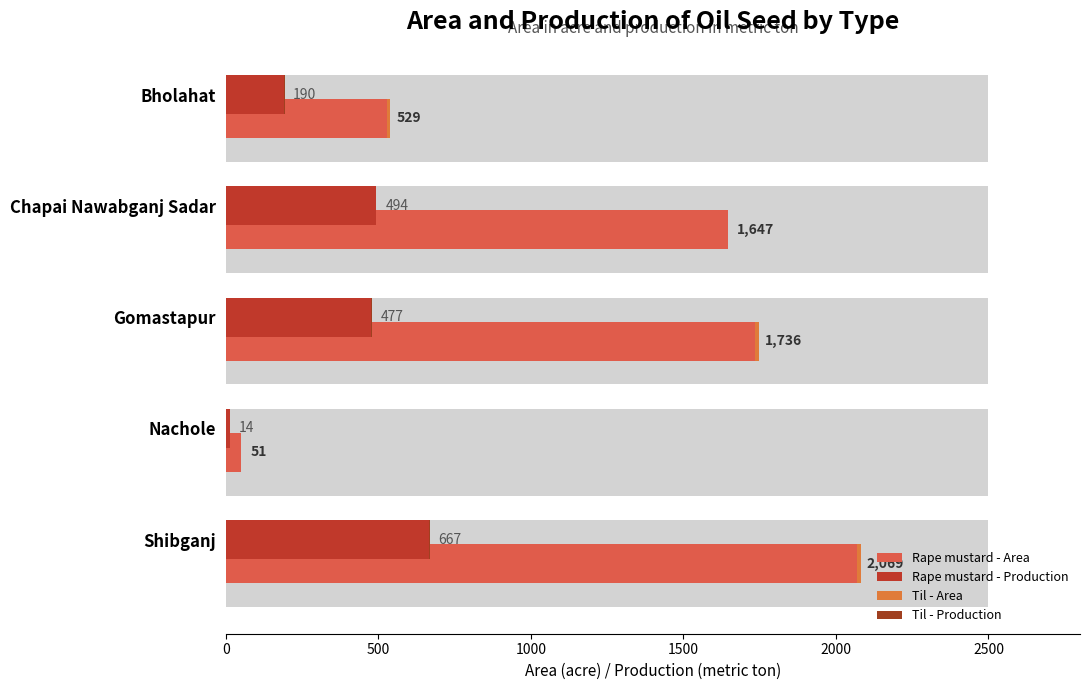

What is the highest value of the Til - Area series?

12